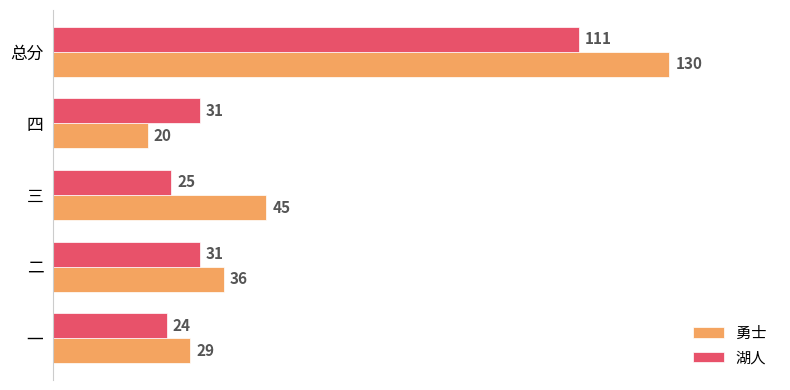

At how many categories does at least one series exceed 90?

1